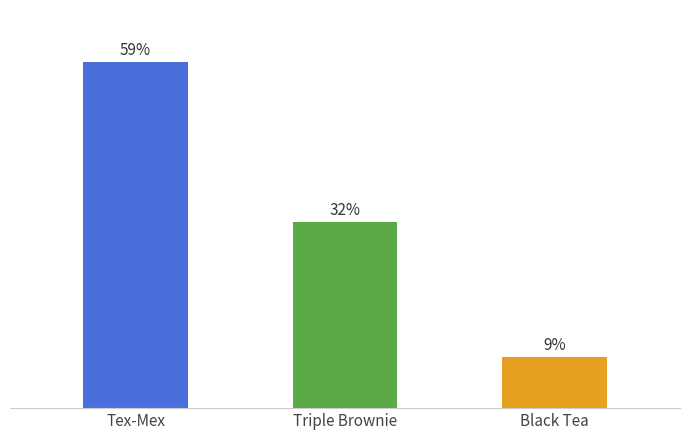

The value at Triple Brownie is 54.9. True or false?

False